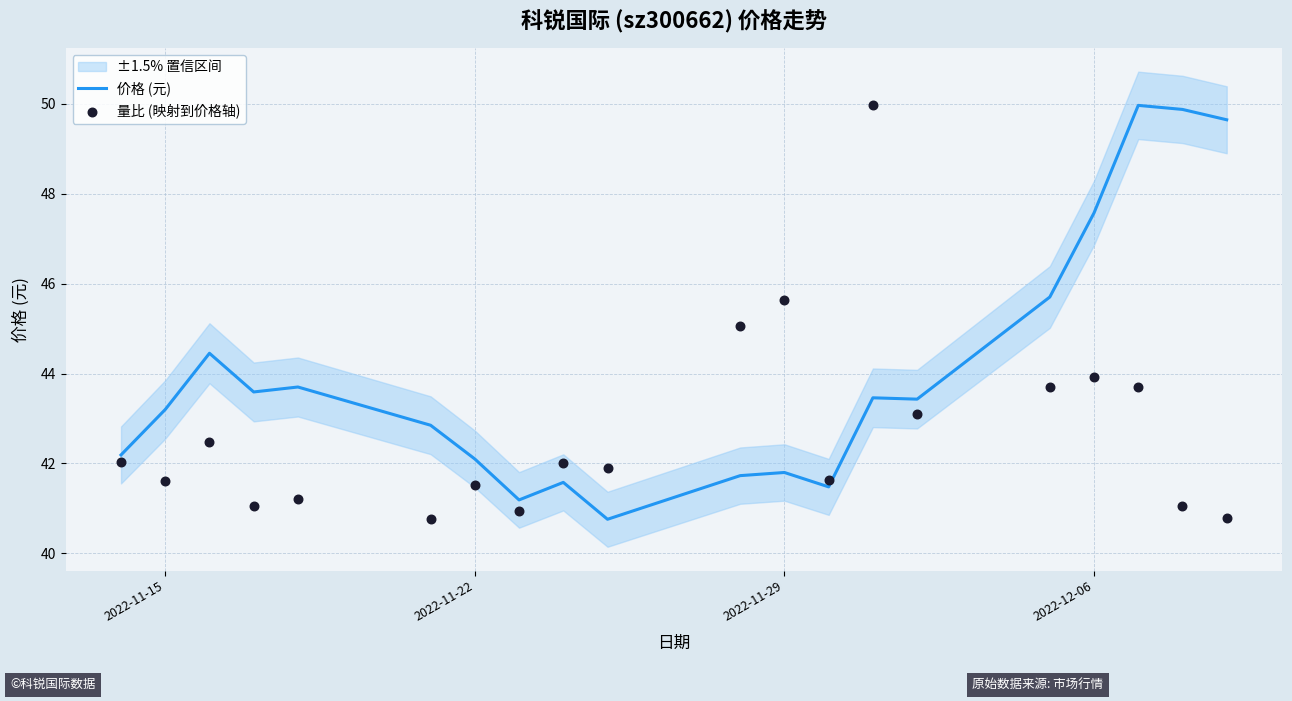

Which series reaches the maximum Y coordinate?

价格 (元)